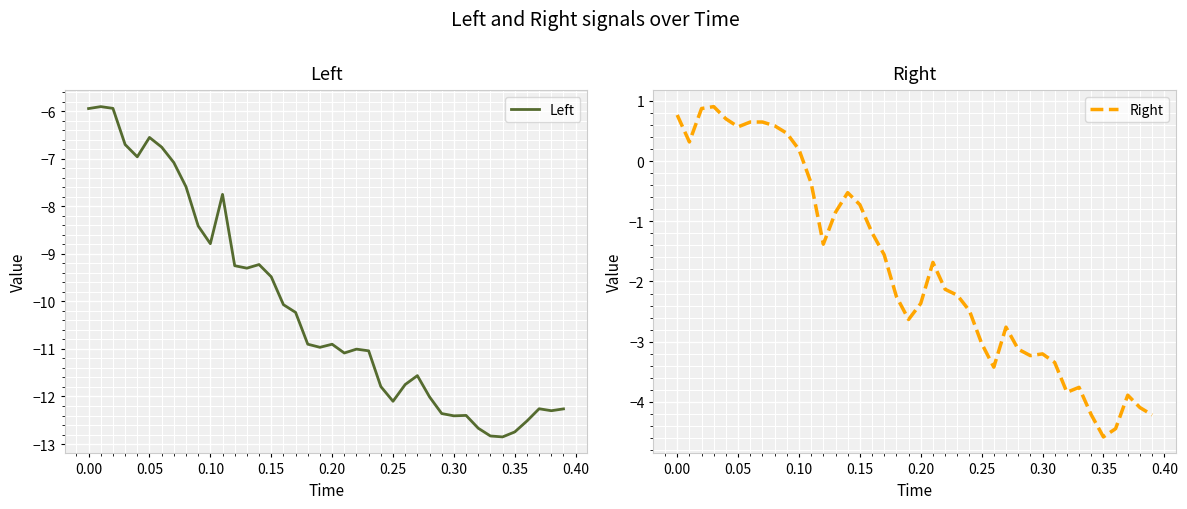

At how many categories does at least one series exceed -3?

26